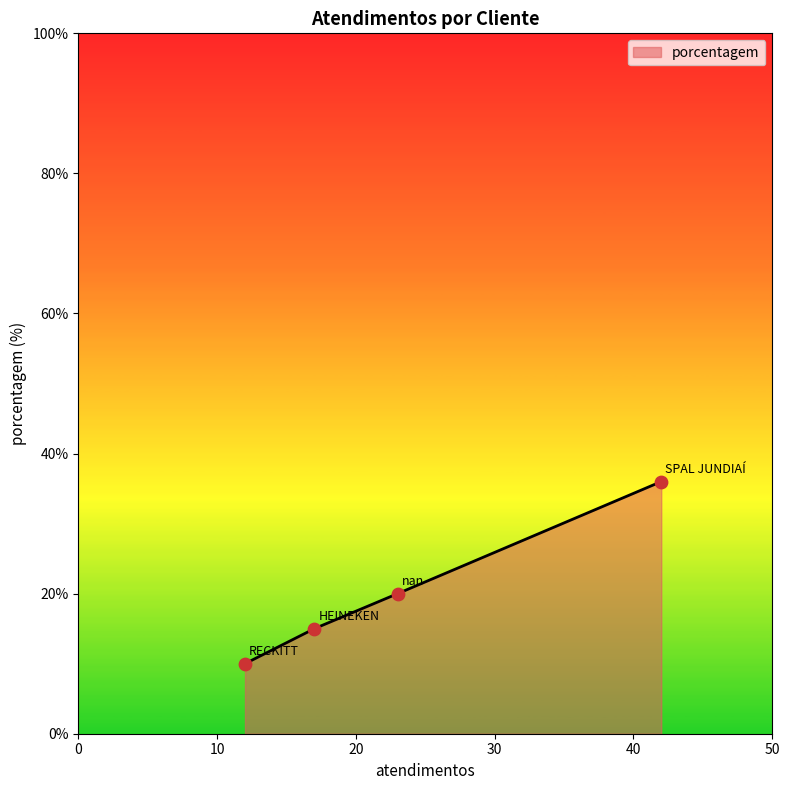

What is the smallest value displayed?

10